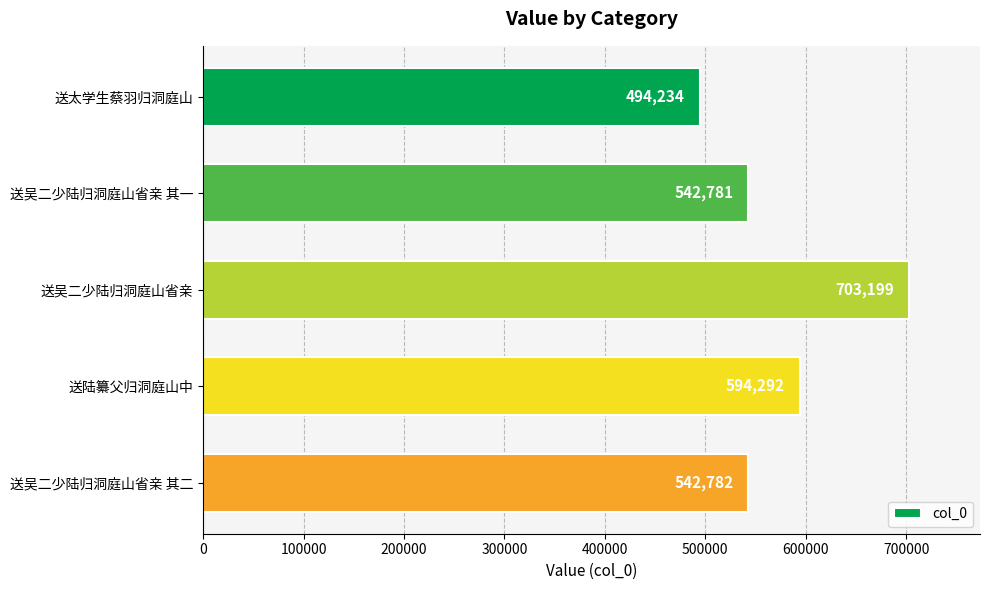

What is the sum of all values?

2877288